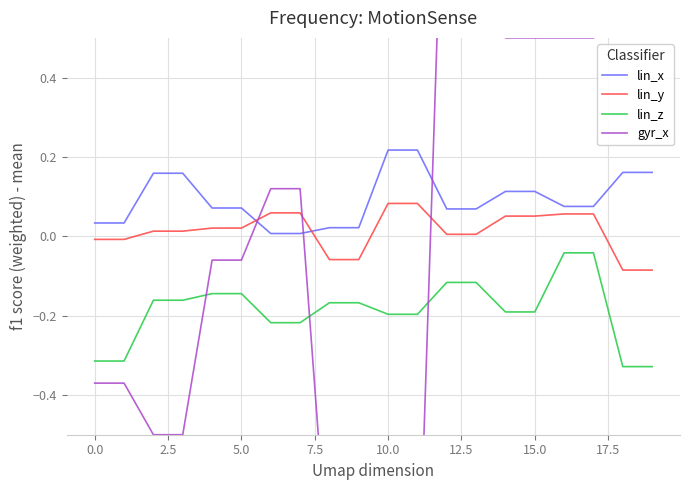

The value of lin_z at 11 is -0.1. True or false?

False